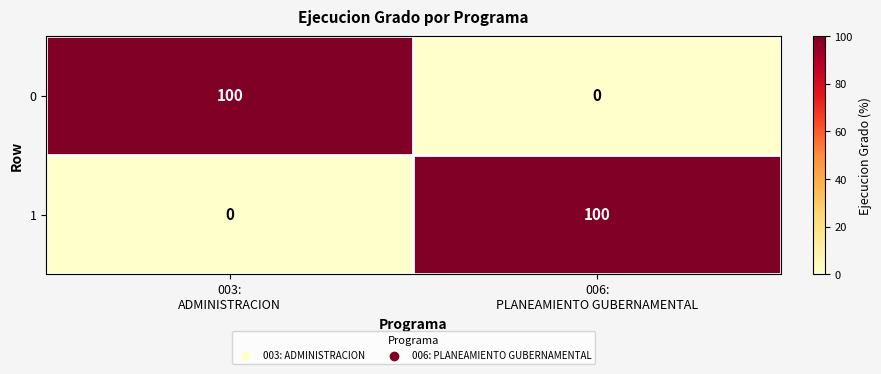

Reading right to left, list all the values displayed in this chart.

0: 0	100
1: 100	0